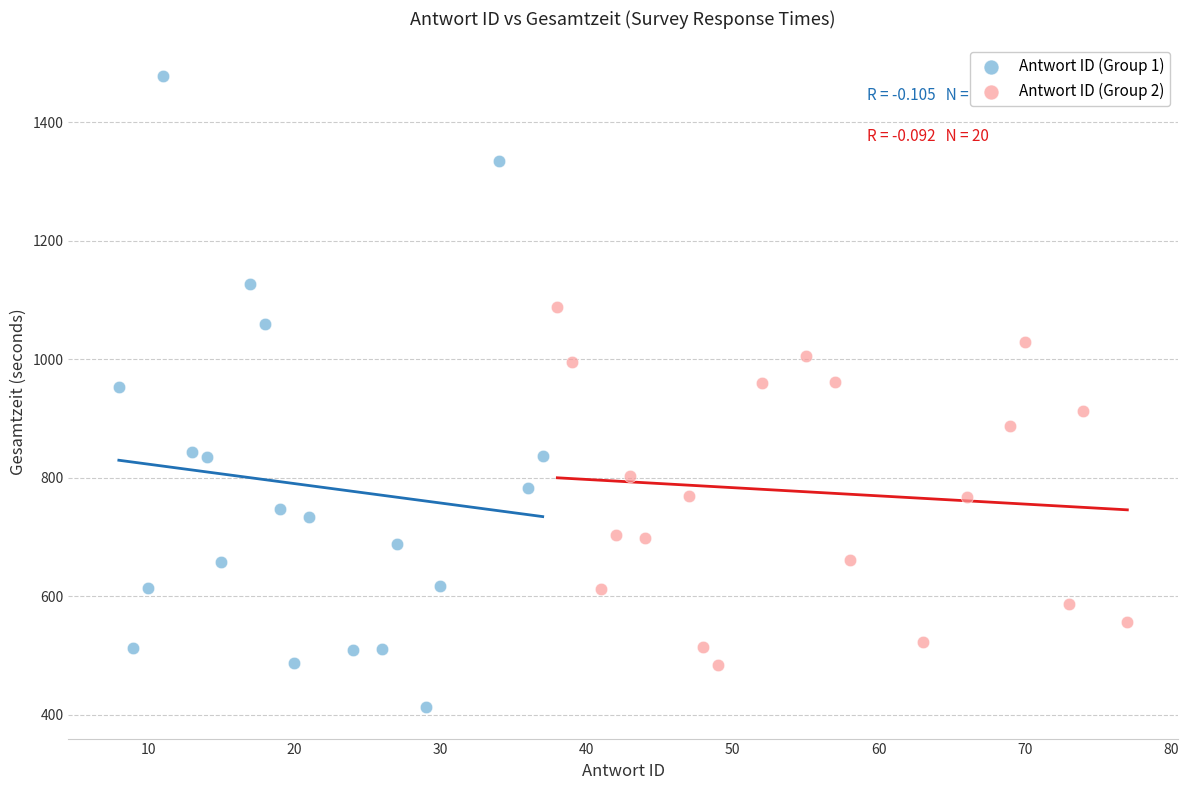

What are all the series names shown in the legend?

Antwort ID (Group 1), Antwort ID (Group 2)